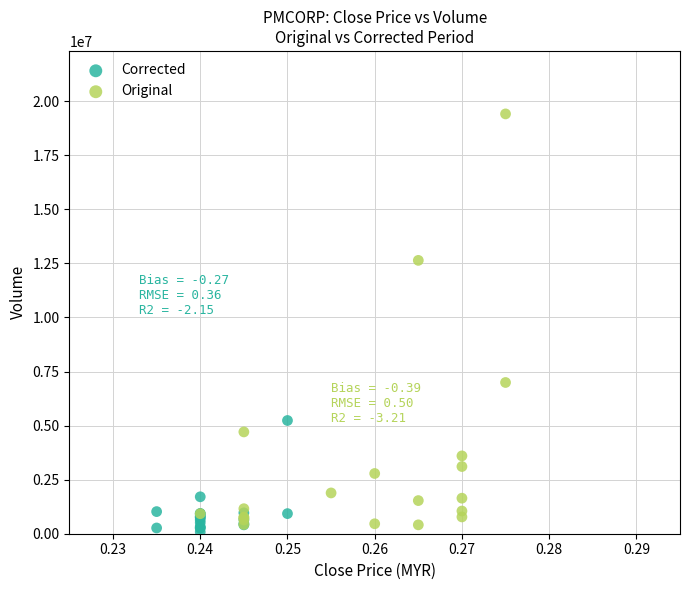

Which series contains the lowest Y value?

Corrected